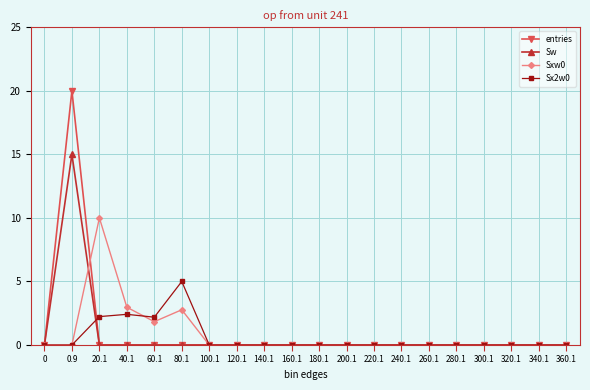

True or false: Sx2w0 has more than 0 interior local peaks.

True